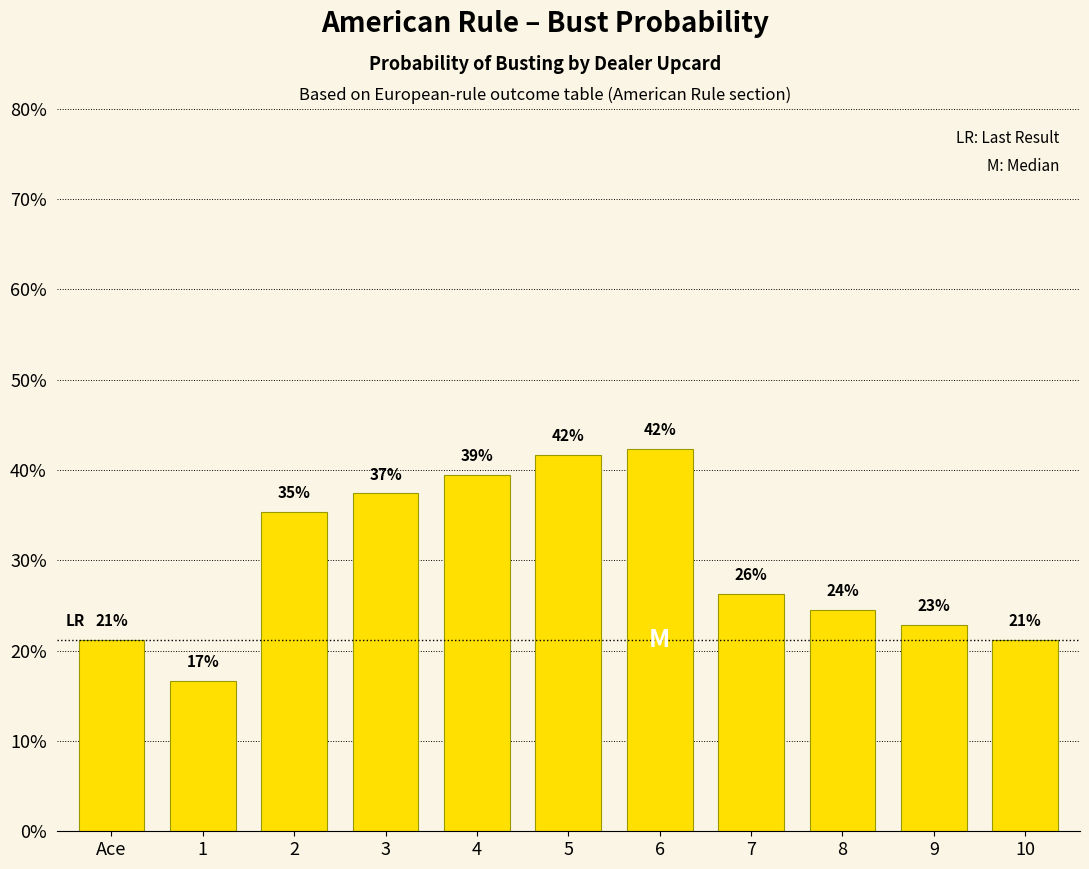

Are the bars horizontal?

No